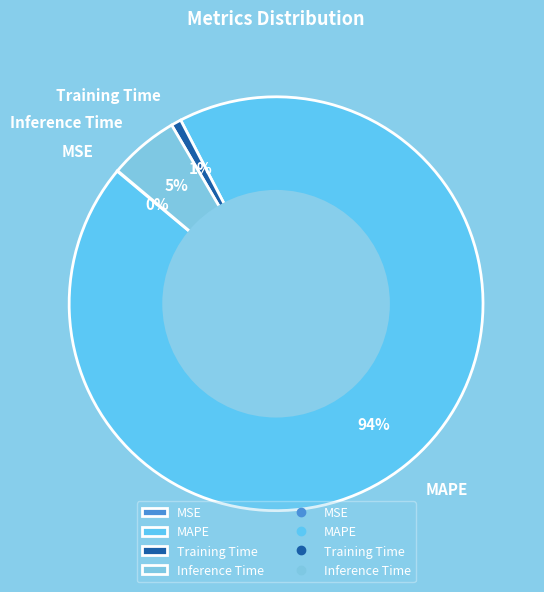

To the nearest percent, what is the average slice percentage?

25%